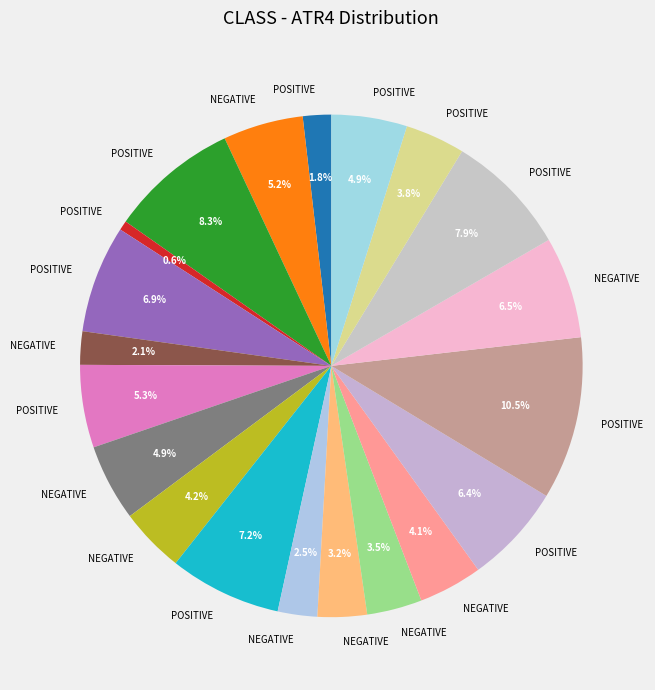

How many slices are in this pie chart?

20